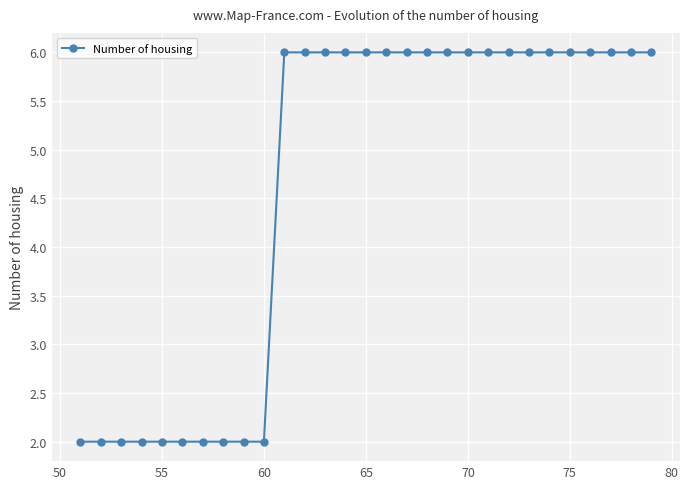

What is the greatest value displayed?

6